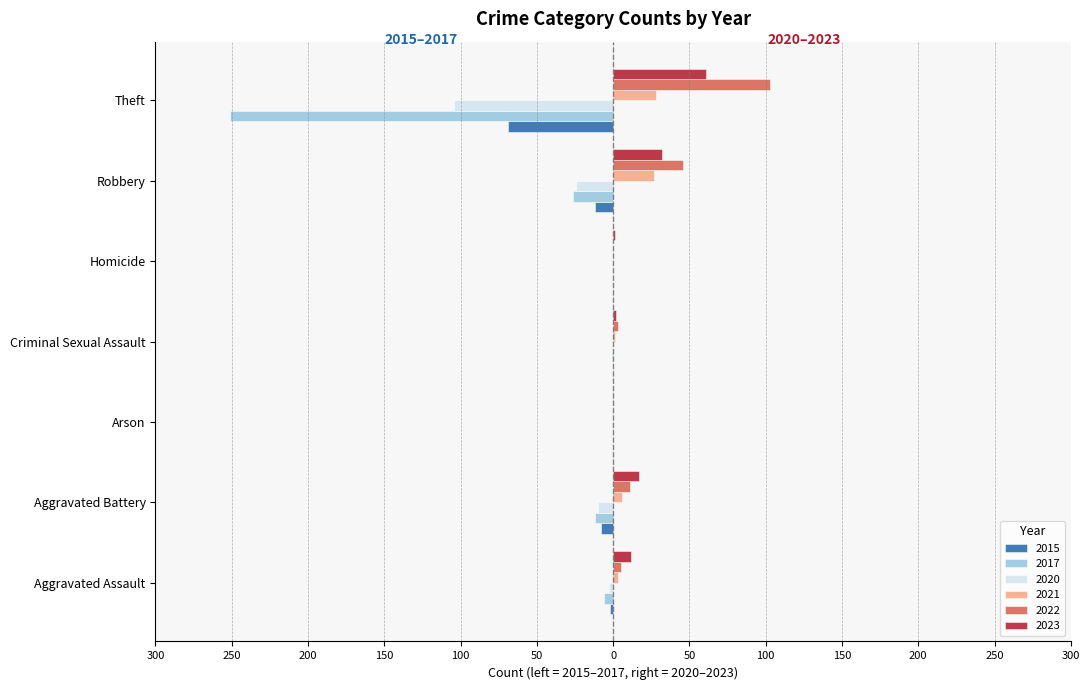

What are all the series names shown in the legend?

2015, 2017, 2020, 2021, 2022, 2023